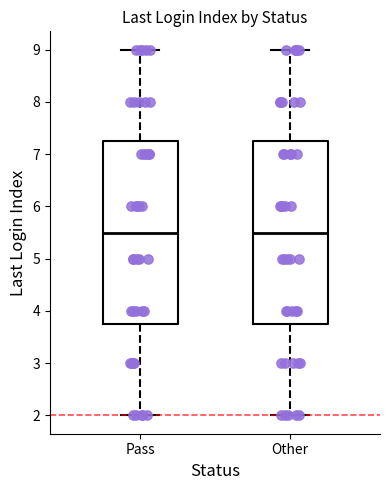

Where does the lower whisker of the box for Pass end on the y-axis? The values are not printed on the chart, so give them approximately, as read against the axis.

2.0